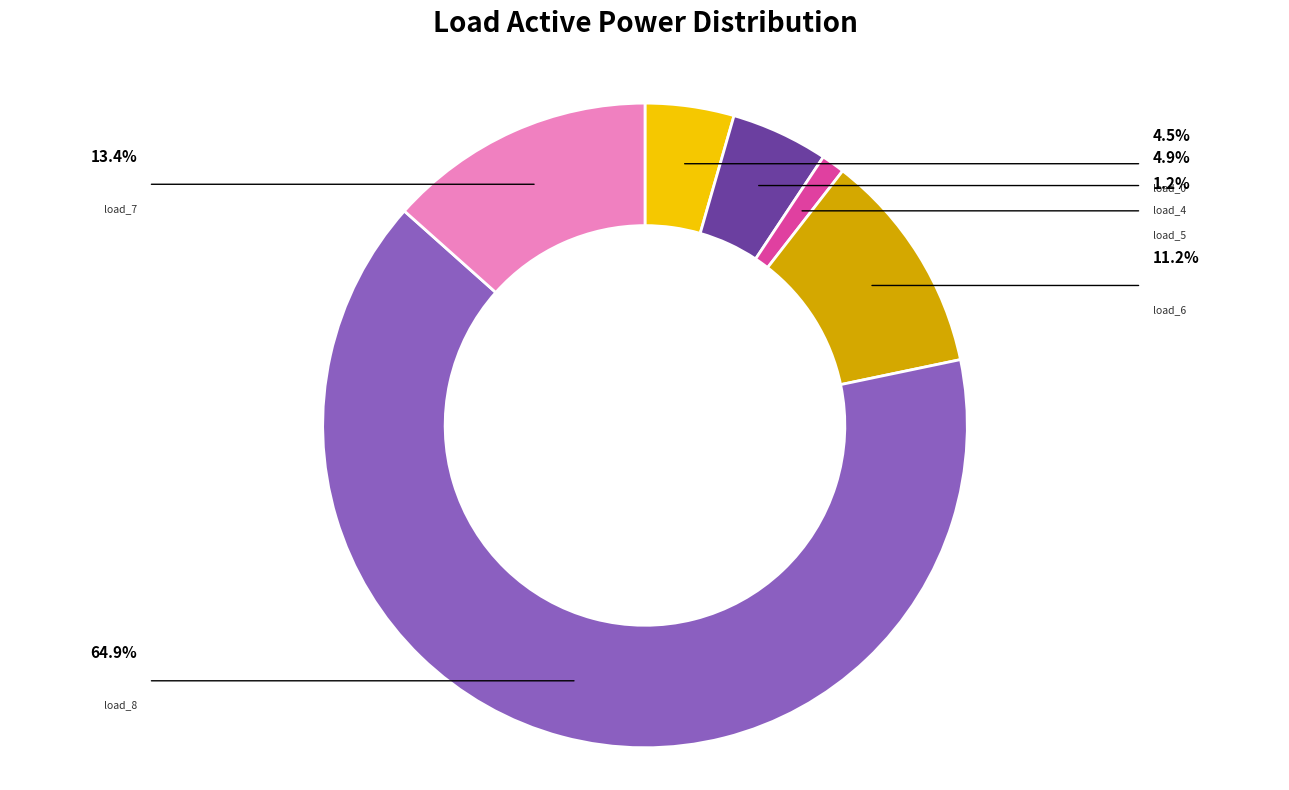

Does any single category account for the majority?

Yes